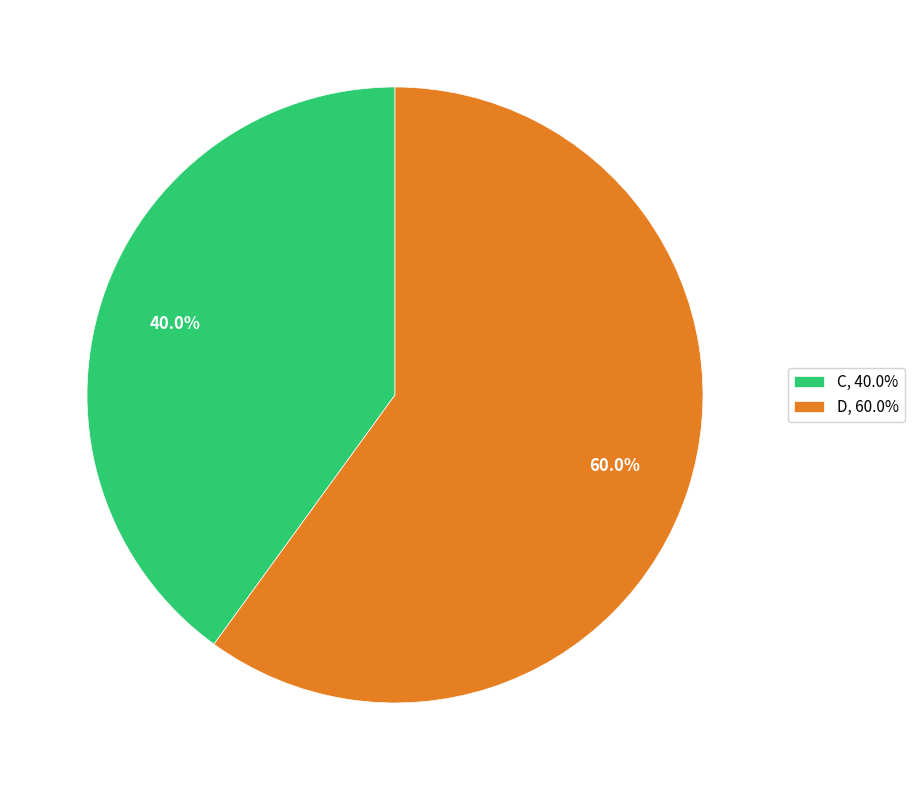

To the nearest percent, what is the difference between the C and D slice percentages?

20%